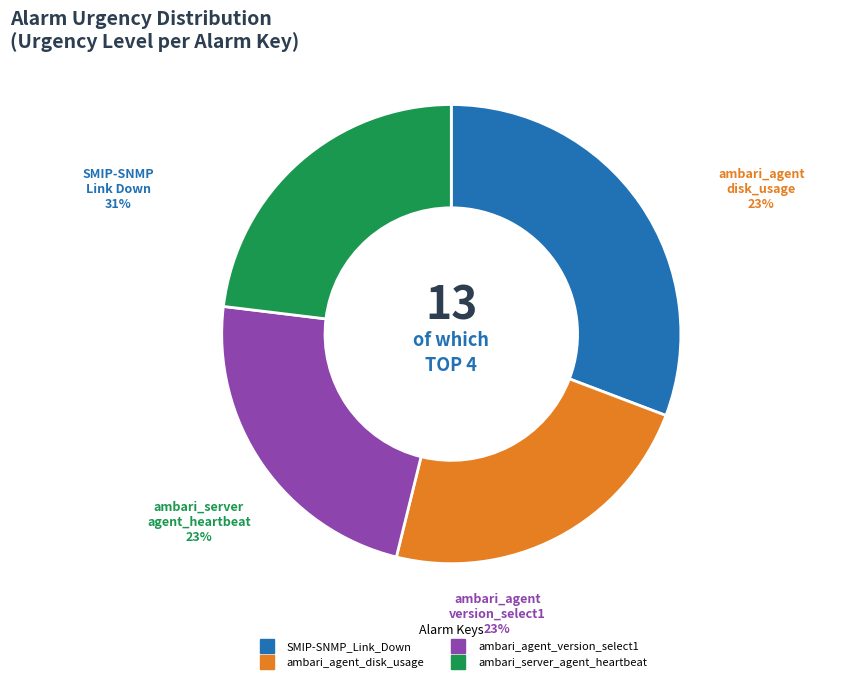

Which has a higher value, ambari_agent_disk_usage or ambari_server_agent_heartbeat?

ambari_agent_disk_usage